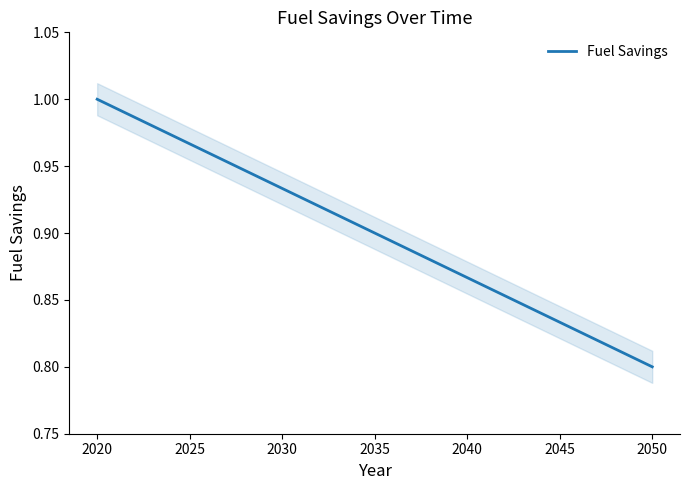

What is the maximum value shown in the chart?

1.0